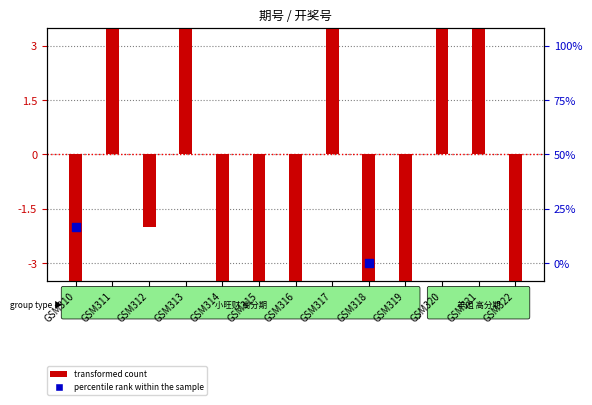

Which series has the widest spread of Y values?

percentile rank within the sample